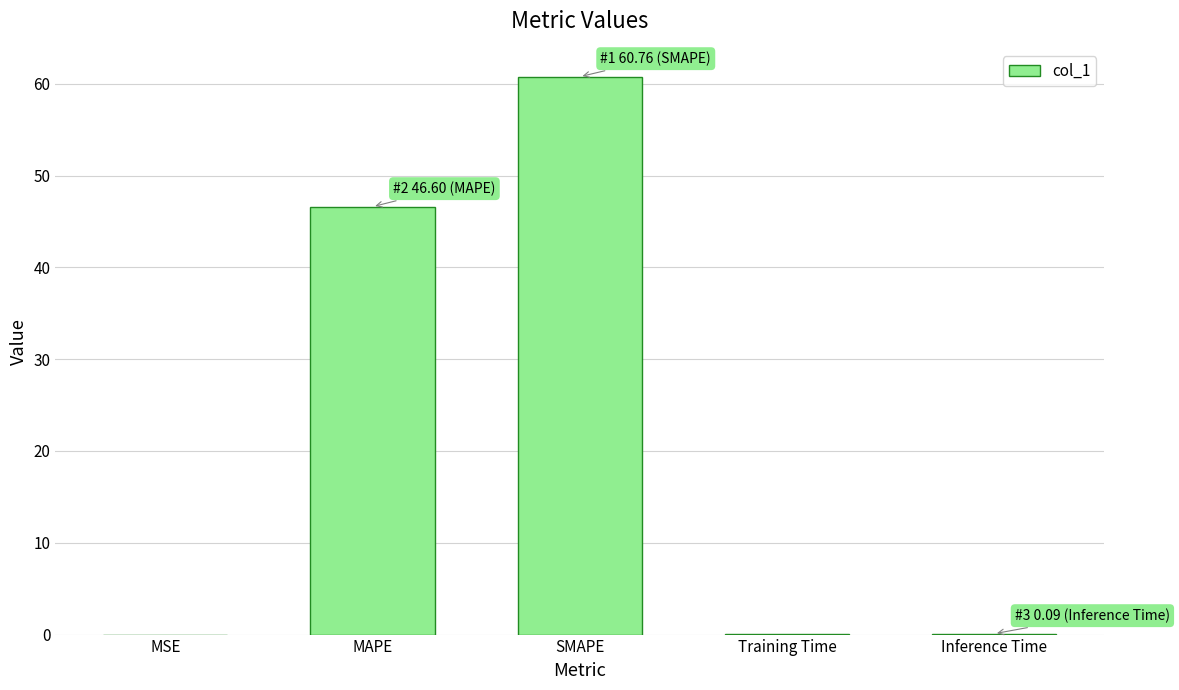

What is the sum of the values at Inference Time and Training Time?

0.2